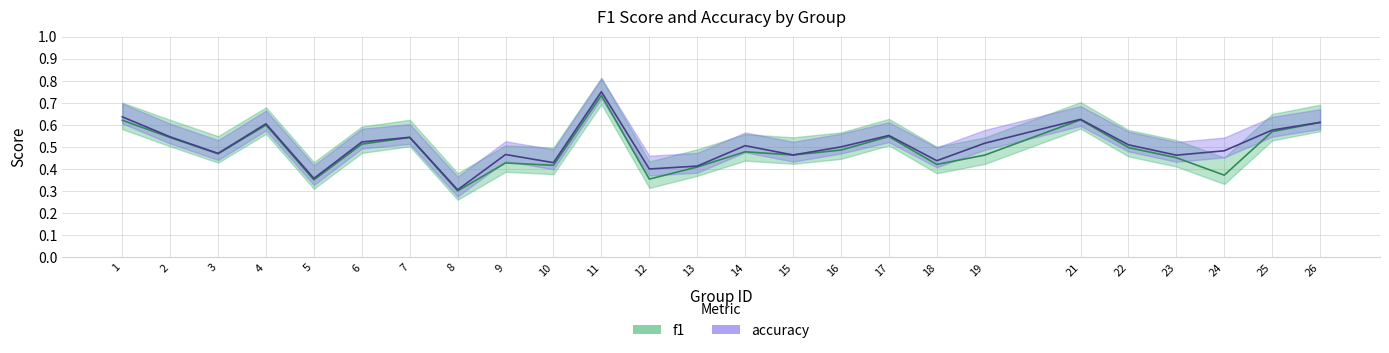

True or false: accuracy and f1 intersect in this chart.

False